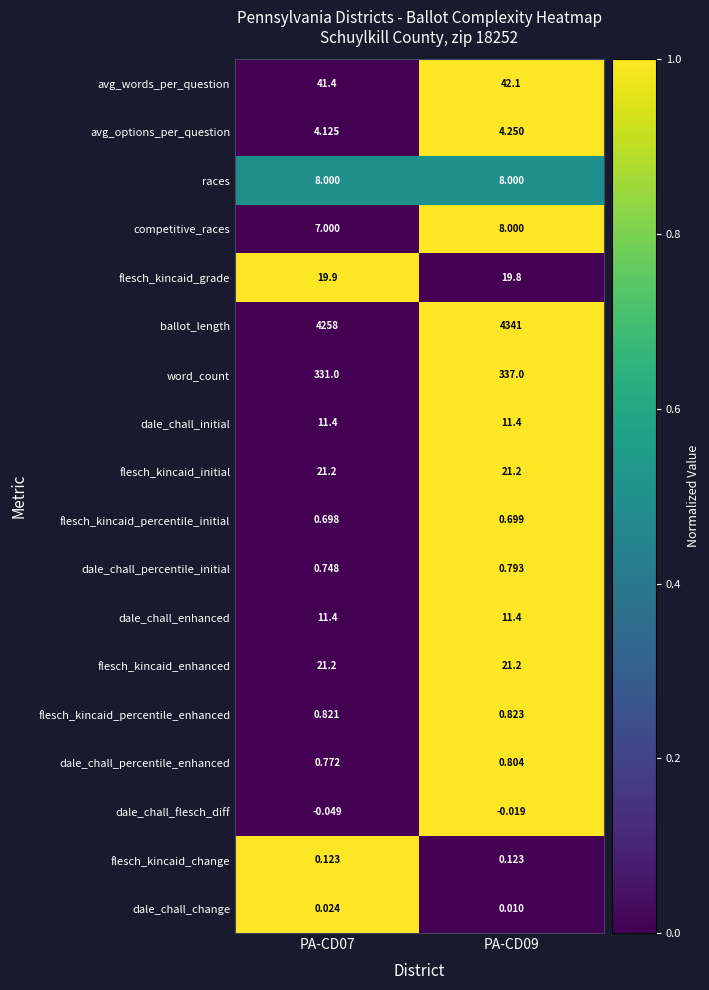

Which series has the largest range (max minus min)?

ballot_length